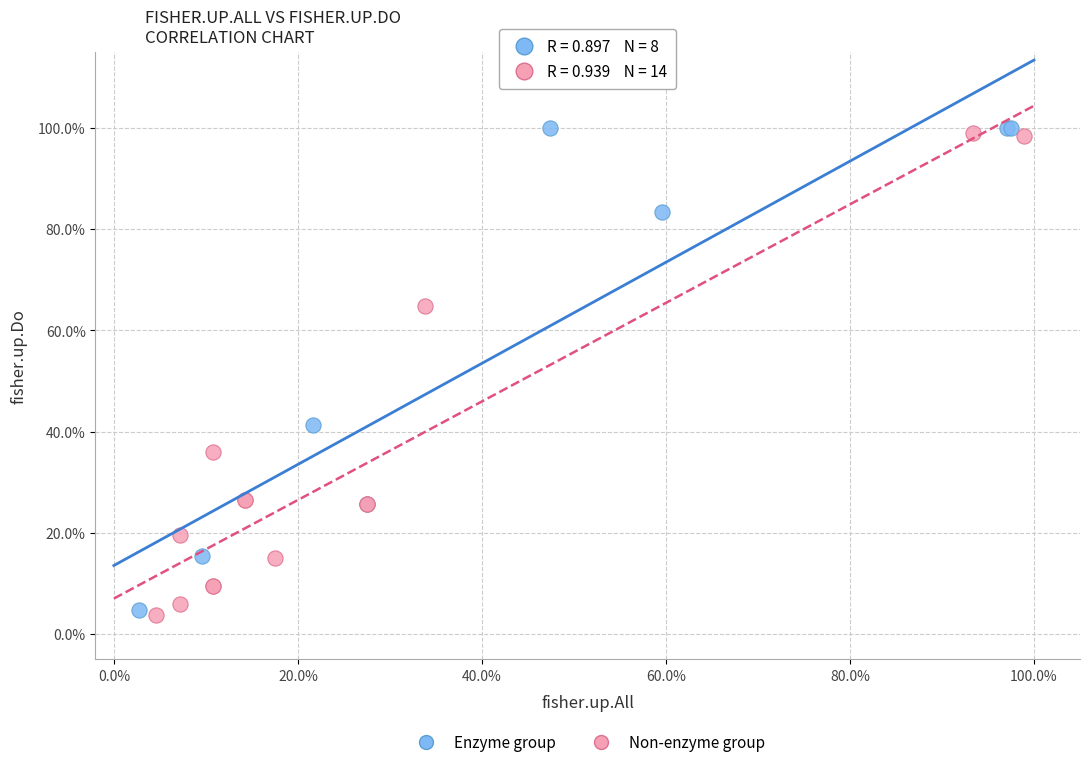

Which series reaches the minimum Y coordinate?

Non-enzyme group